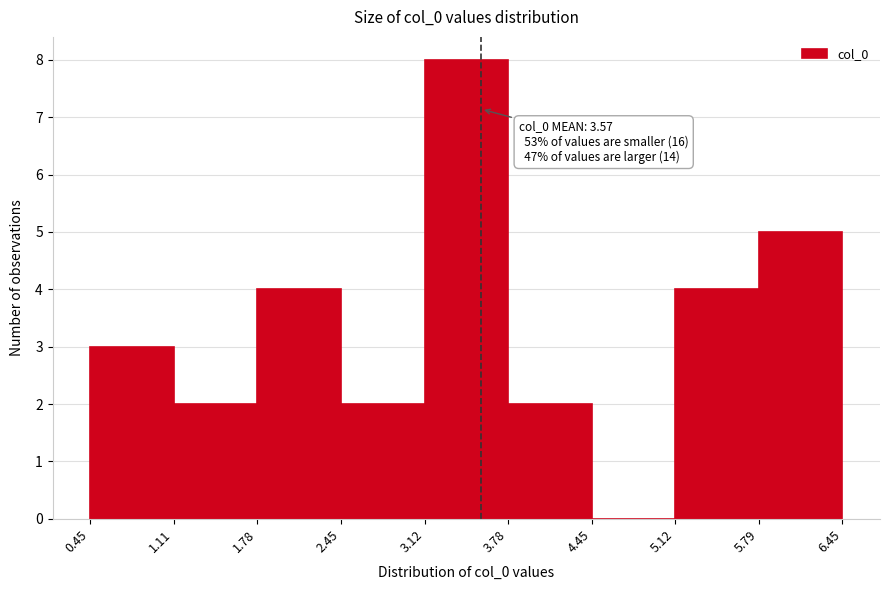

Which range on the x-axis has the tallest bar?

3.12 to 3.78